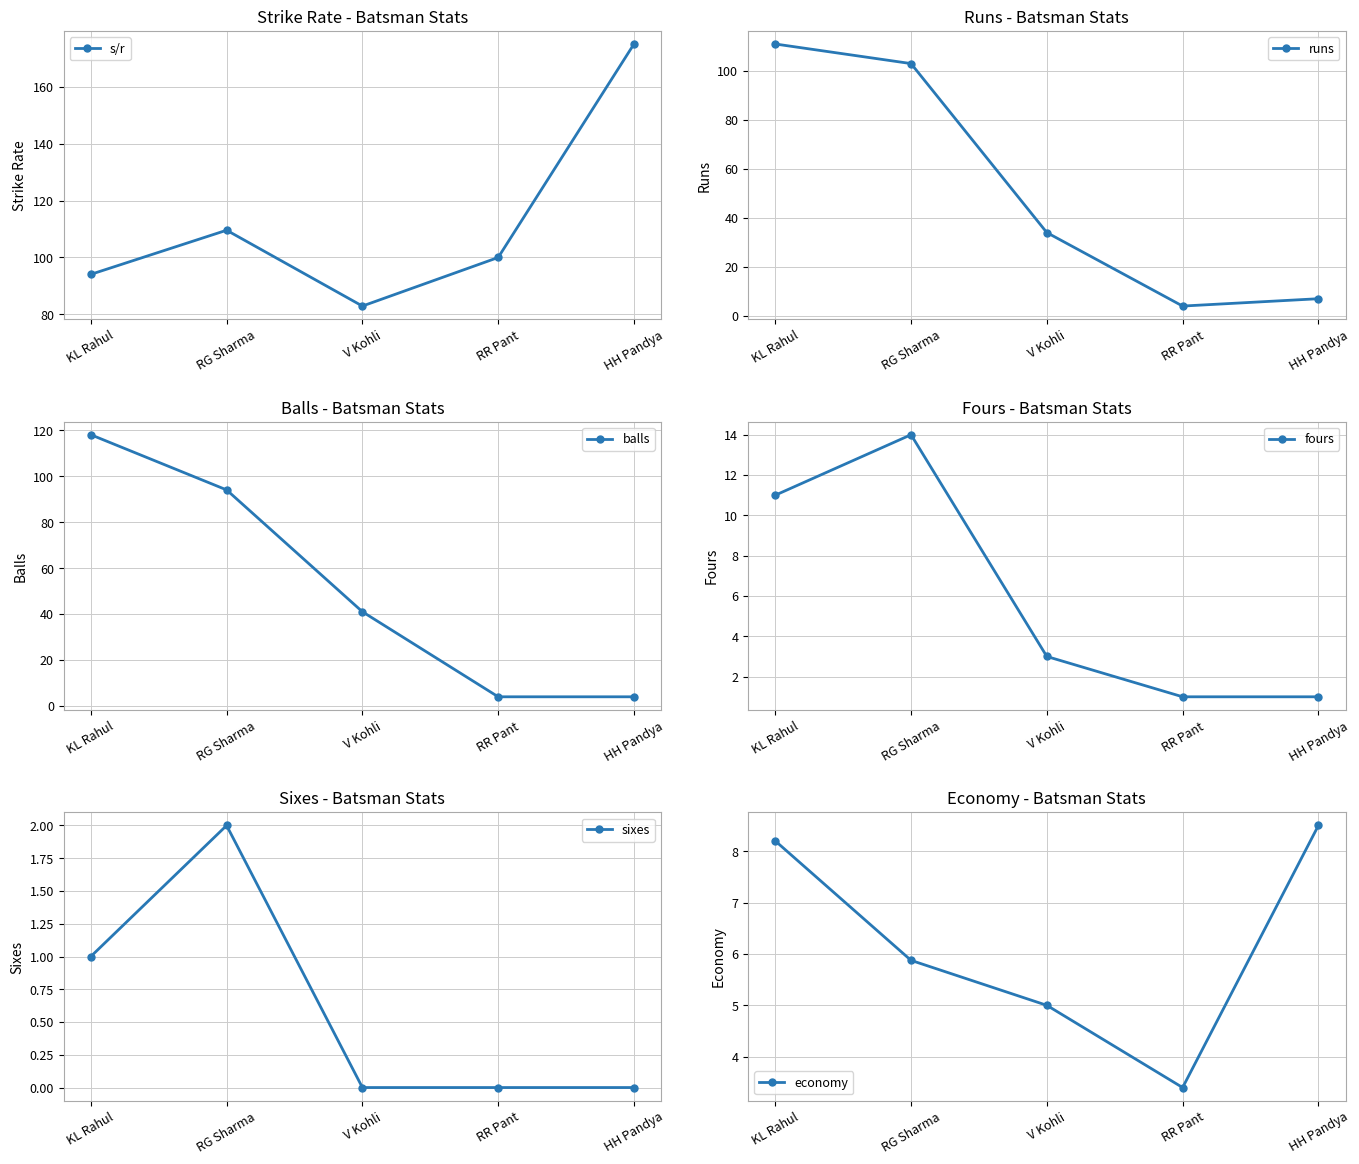

What is the difference between the second highest and second lowest values in the runs series?

96